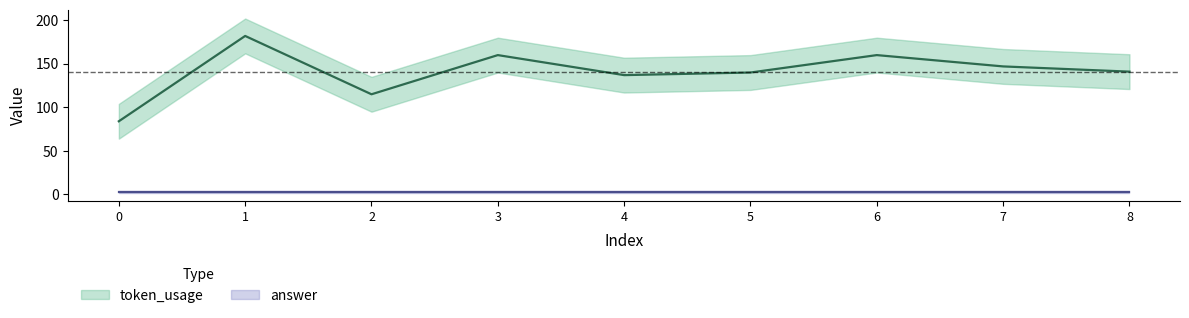

How many values are below 141?

4